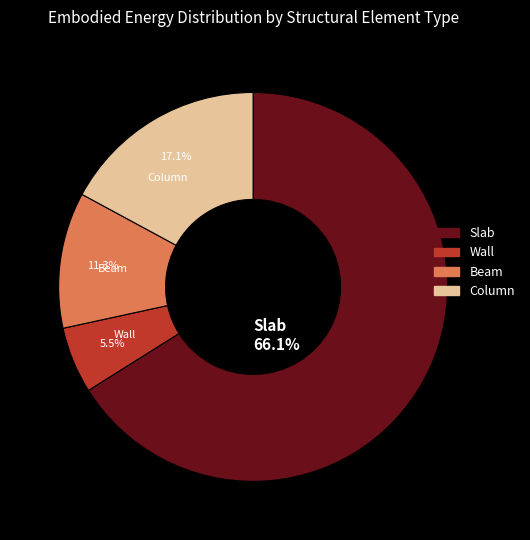

What is the total percentage of Wall and Beam?

16.8%